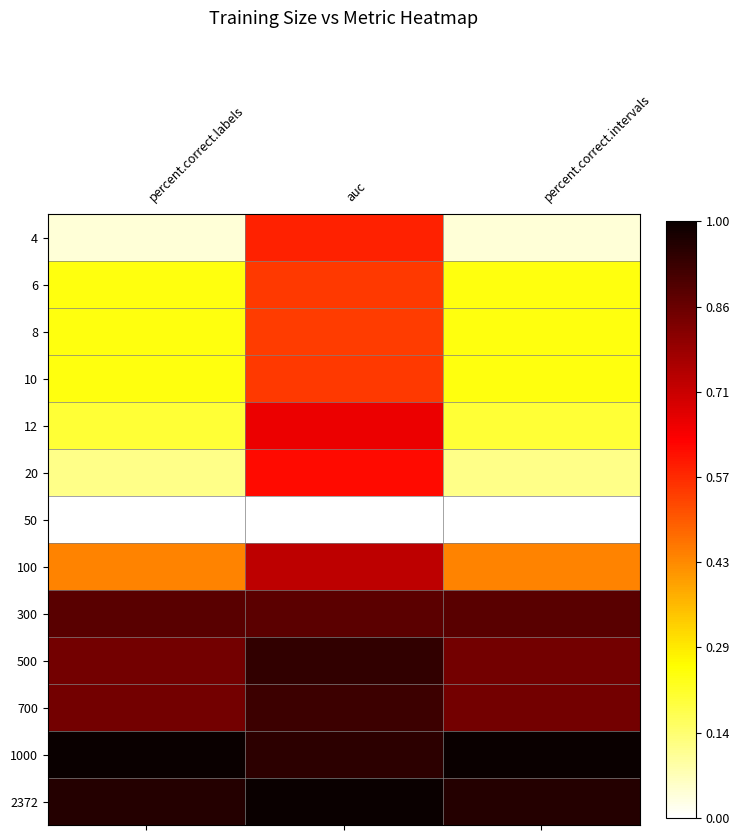

Reading right to left, list all the values displayed in this chart.

4: percent.correct.intervals=0.0	auc=0.6	percent.correct.labels=0.0
6: percent.correct.intervals=0.2	auc=0.6	percent.correct.labels=0.2
8: percent.correct.intervals=0.2	auc=0.5	percent.correct.labels=0.2
10: percent.correct.intervals=0.2	auc=0.6	percent.correct.labels=0.2
12: percent.correct.intervals=0.2	auc=0.7	percent.correct.labels=0.2
20: percent.correct.intervals=0.1	auc=0.6	percent.correct.labels=0.1
50: percent.correct.intervals=0.0	auc=0.0	percent.correct.labels=0.0
100: percent.correct.intervals=0.4	auc=0.7	percent.correct.labels=0.4
300: percent.correct.intervals=0.9	auc=0.9	percent.correct.labels=0.9
500: percent.correct.intervals=0.8	auc=0.9	percent.correct.labels=0.8
700: percent.correct.intervals=0.8	auc=0.9	percent.correct.labels=0.8
1000: percent.correct.intervals=1.0	auc=0.9	percent.correct.labels=1.0
2372: percent.correct.intervals=1.0	auc=1.0	percent.correct.labels=1.0